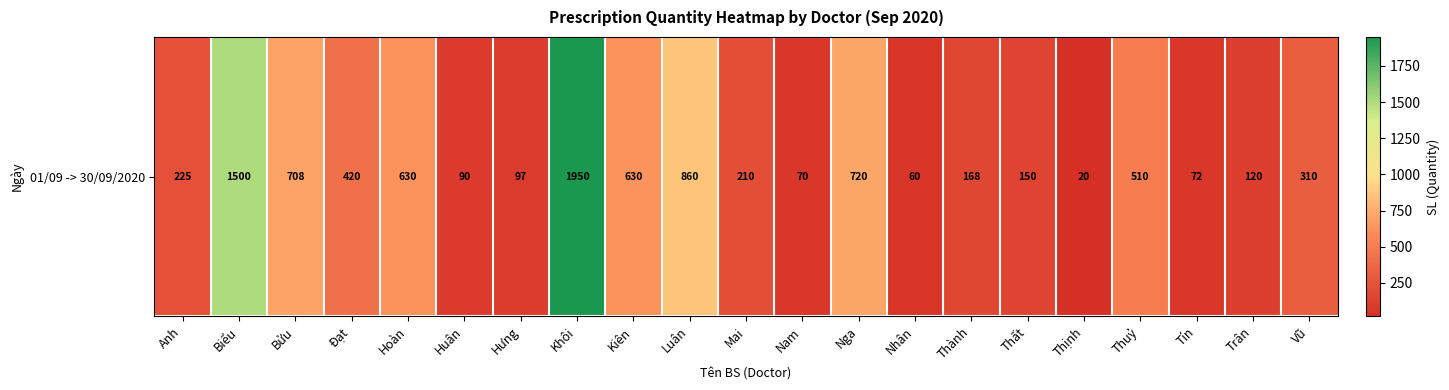

At which category does the chart reach its minimum across all series?

Thịnh